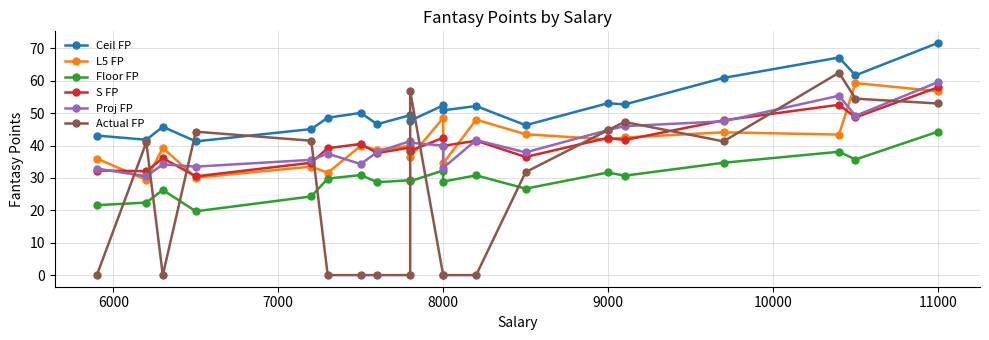

How many interior local peaks does the Actual FP series have?

5